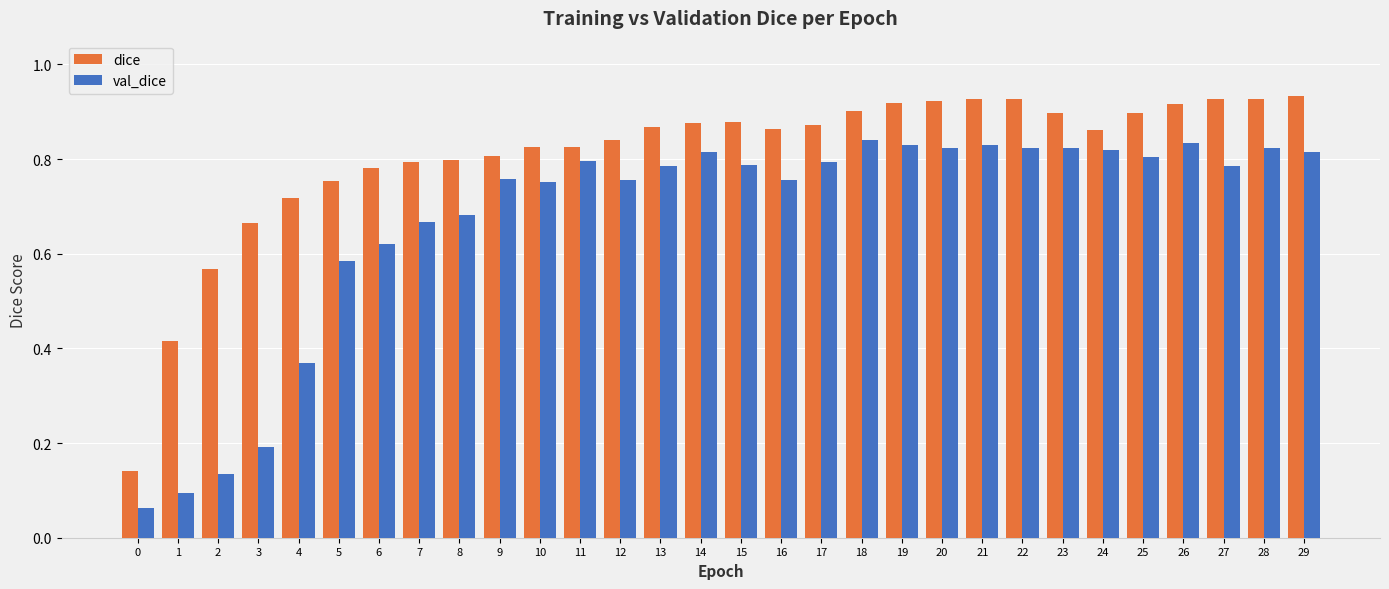

What is the sum of all dice values?

24.2